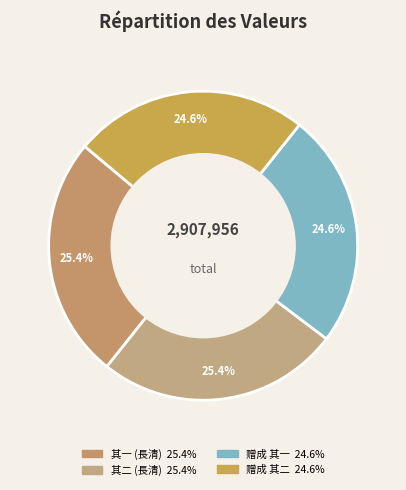

Count the number of slices in the pie.

4